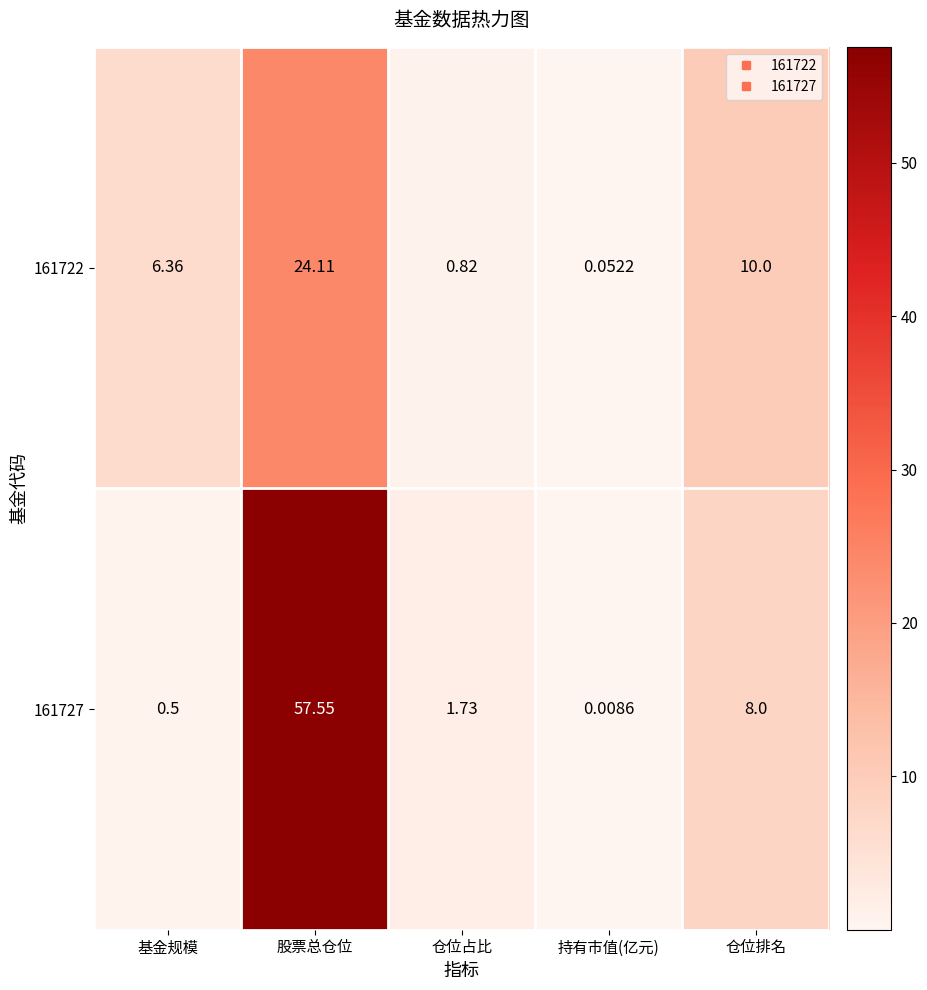

How many data points in 161722 are above 6?

3